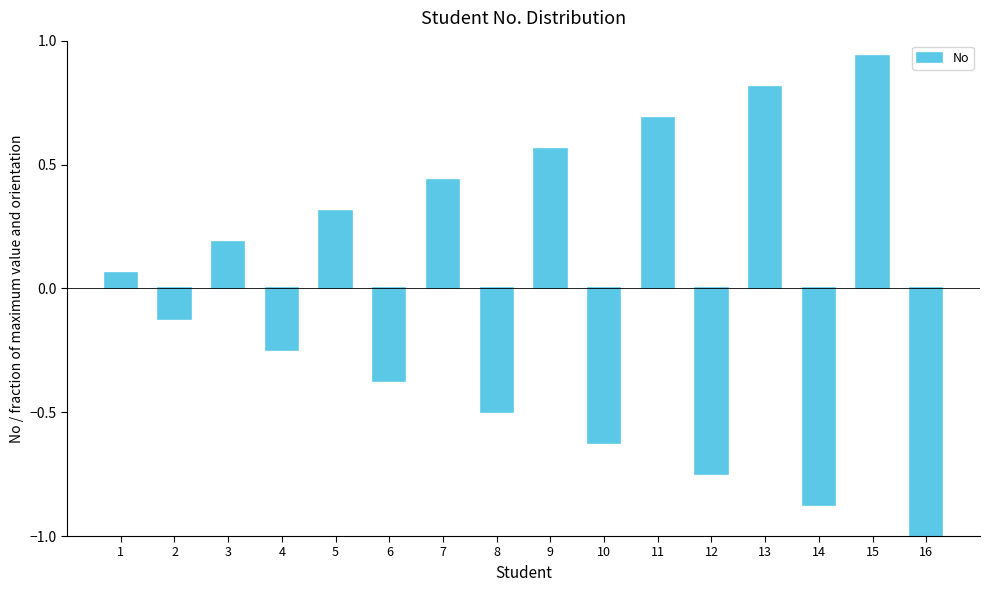

What is the difference between the values at 16 and 5?

1.3